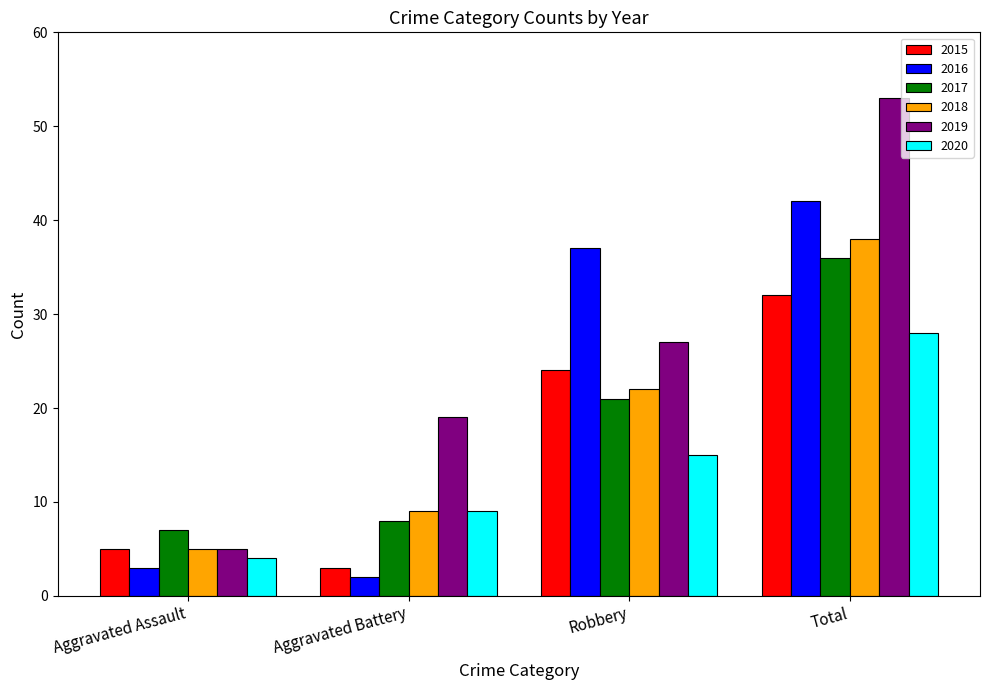

What is the spread (max minus min) of values at Aggravated Assault?

4